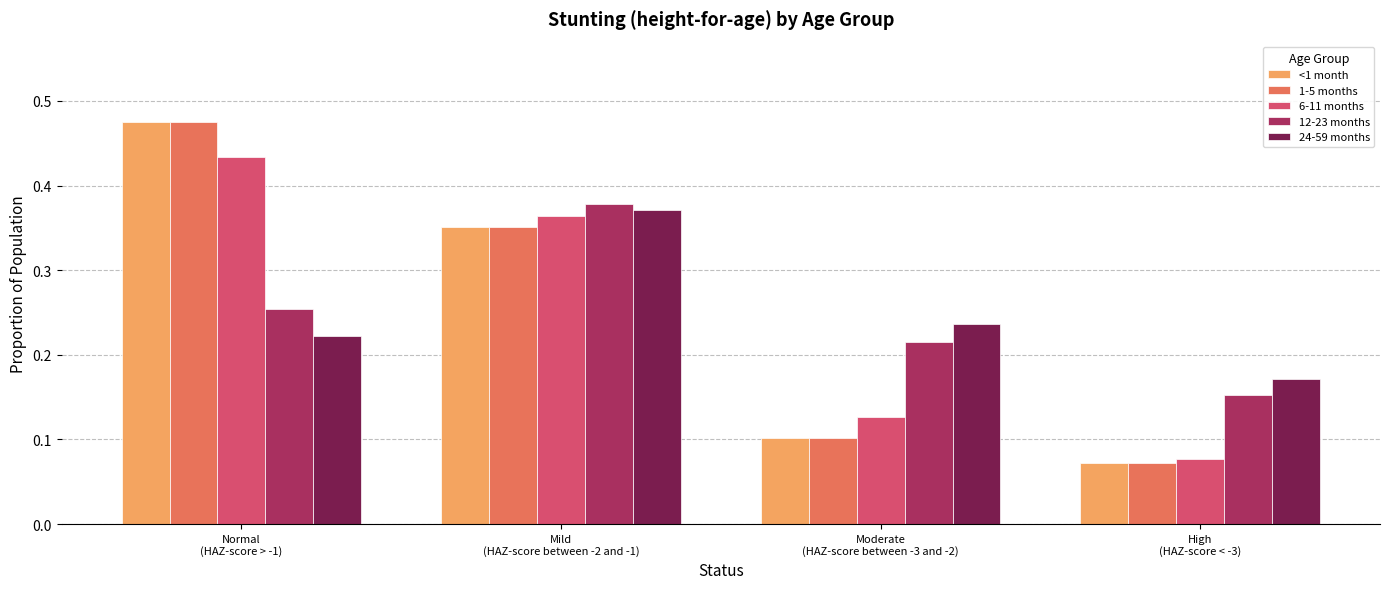

What is the sum of all 6-11 months values?

1.0